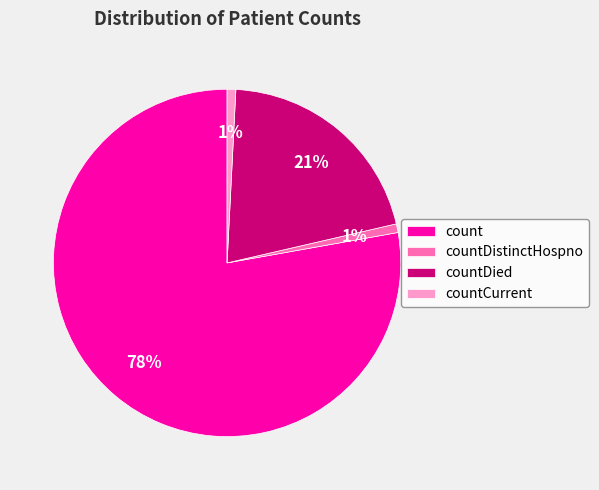

To the nearest percent, what is the average slice percentage?

25%